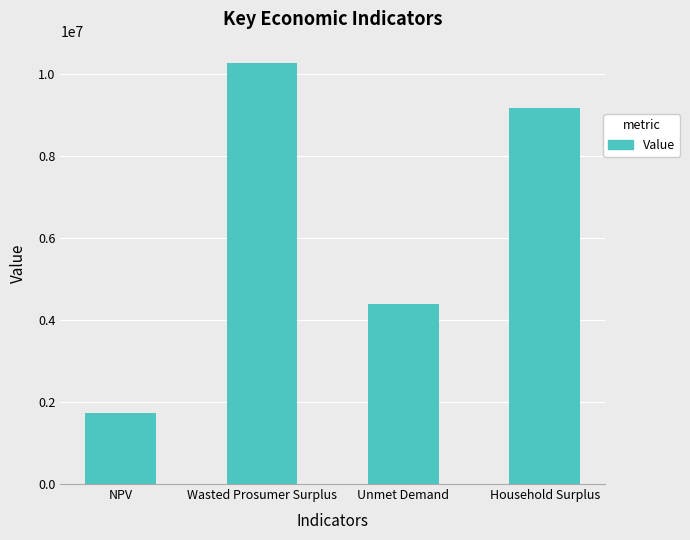

What is the difference between the maximum and minimum values?

8544256.5